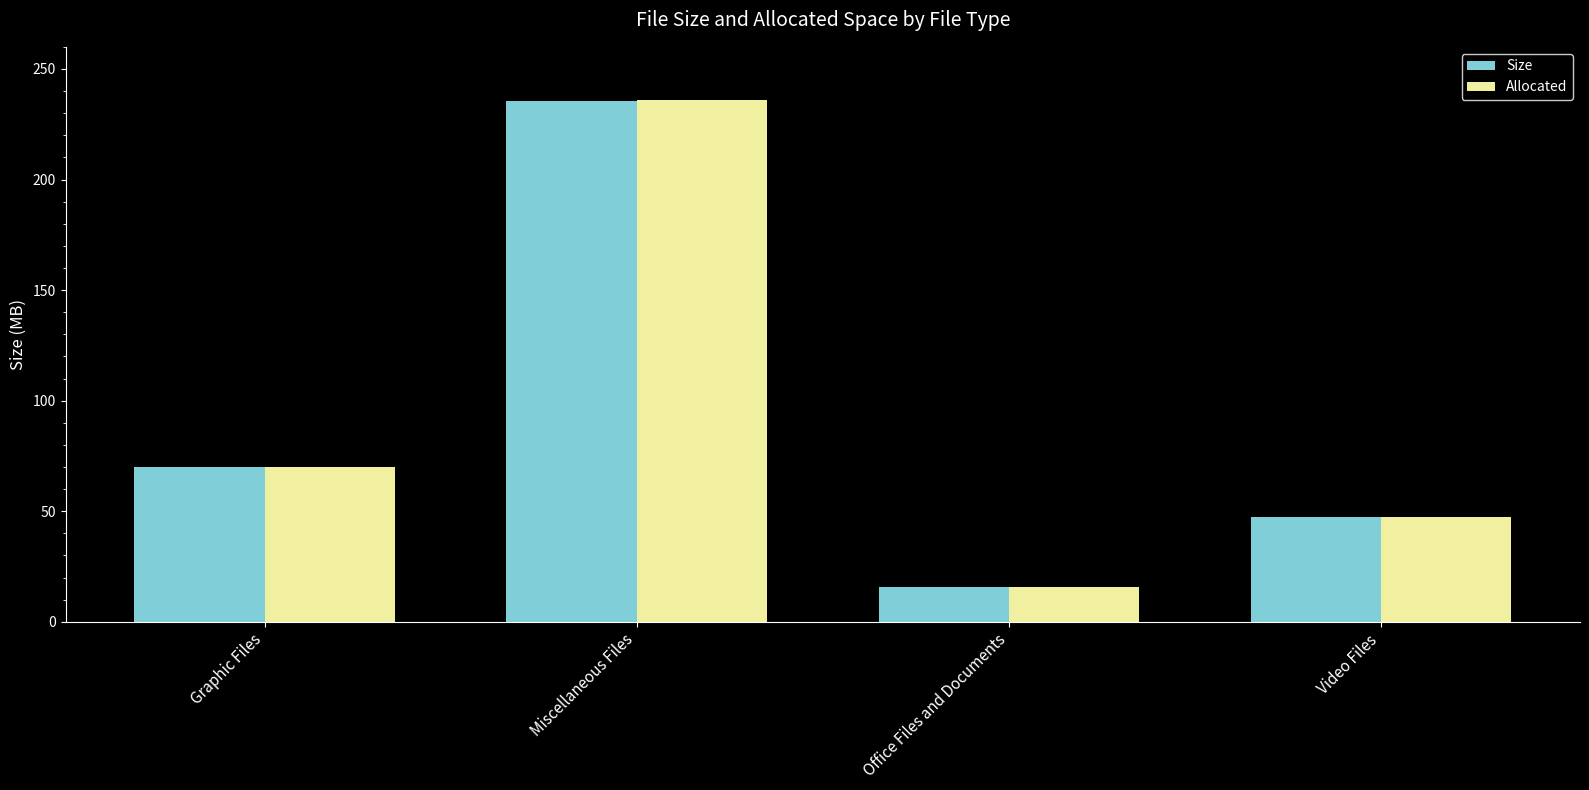

Where is Size nearest to the value 125?

Graphic Files